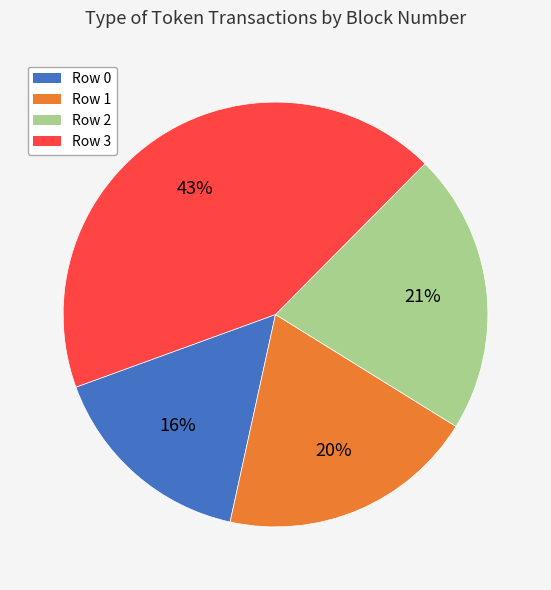

Is it true that Row 1 is 33% of the pie?

False